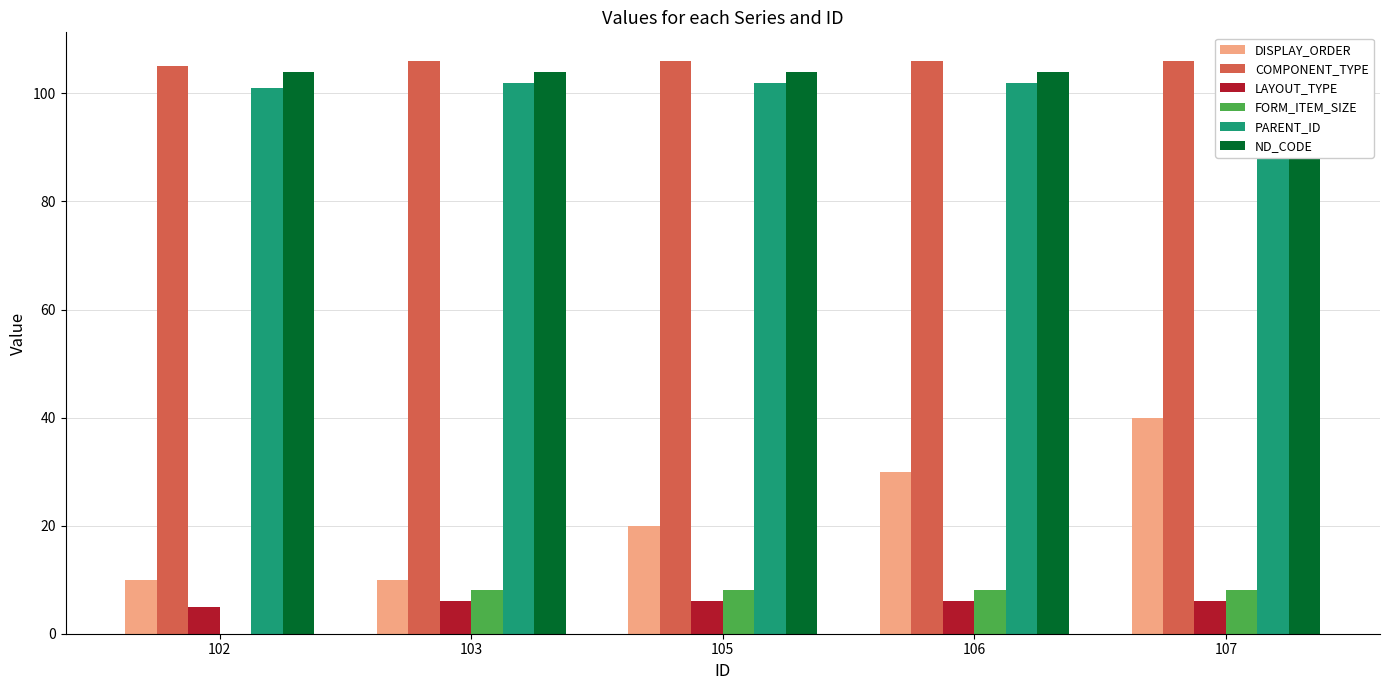

Which has a higher value, 107 or 102?

107